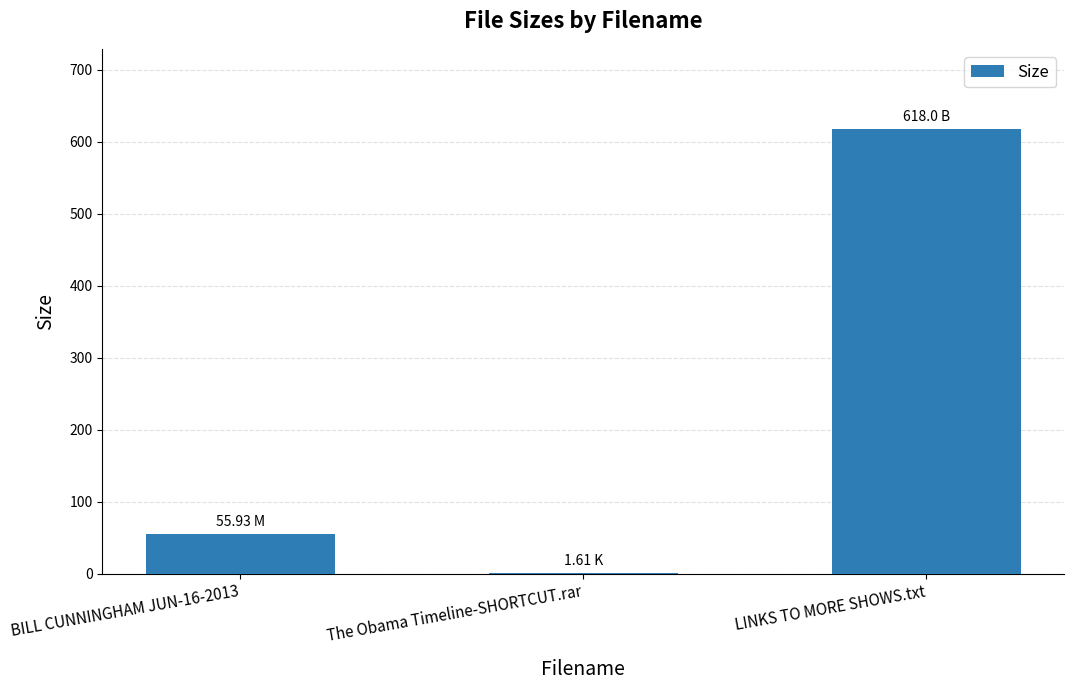

What is the greatest value displayed?

618.0